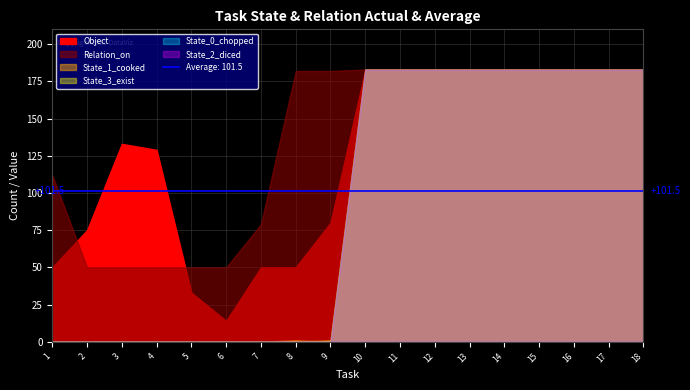

What is the difference between the State_3_exist values at 1 and 12?

183